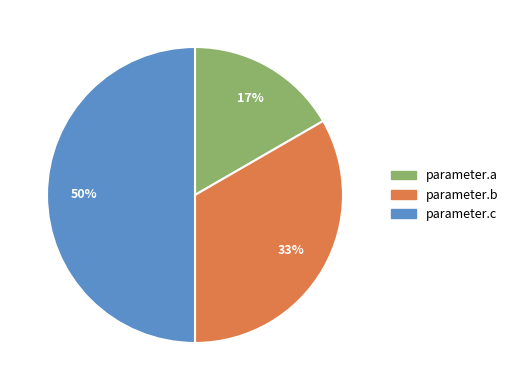

True or false: parameter.b accounts for 33% of the total.

True